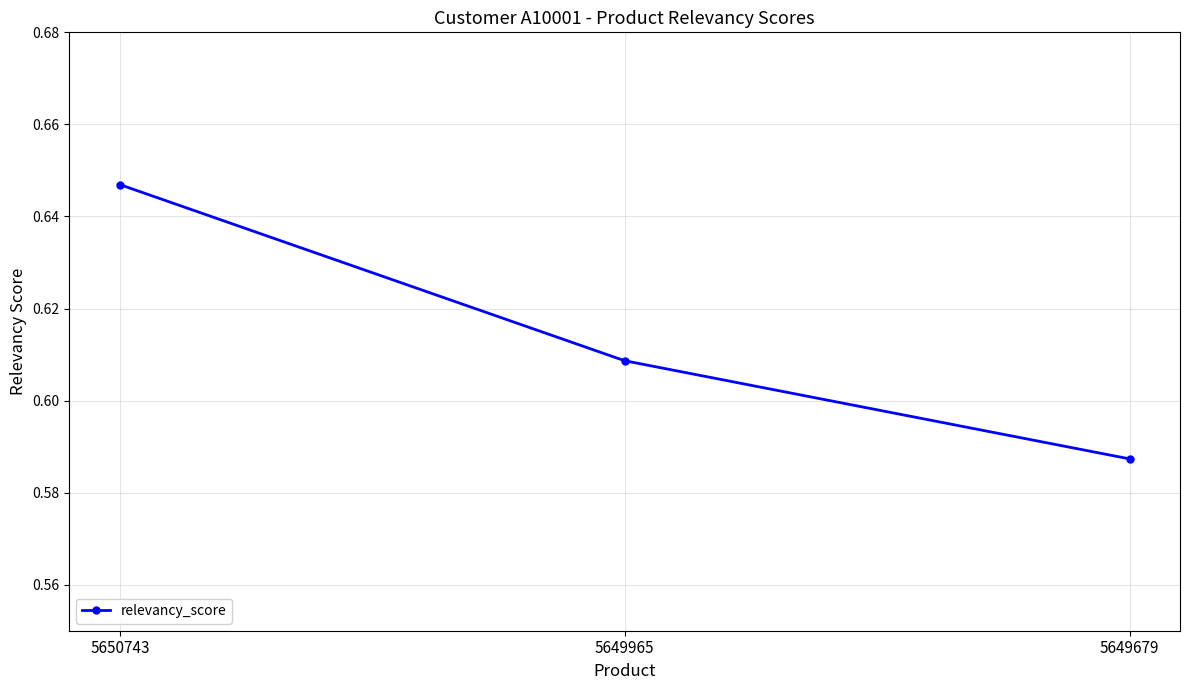

Which label corresponds to the largest value in the chart?

5650743